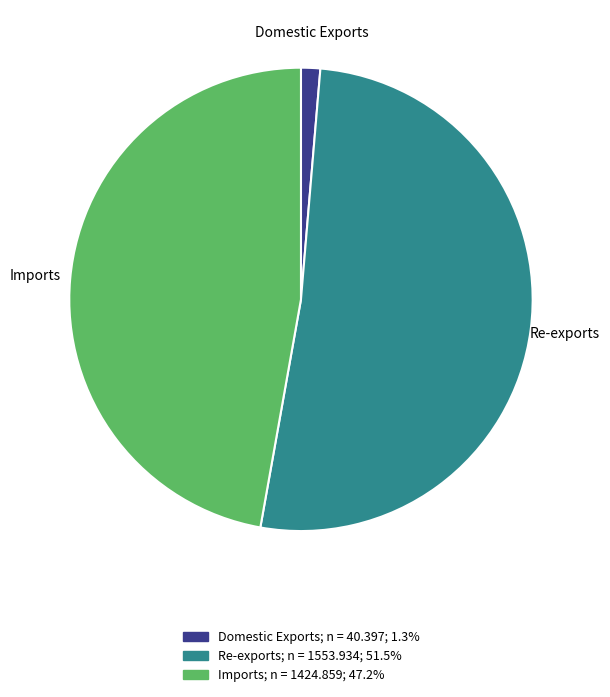

Combined, do Domestic Exports and Imports account for over 50%?

No